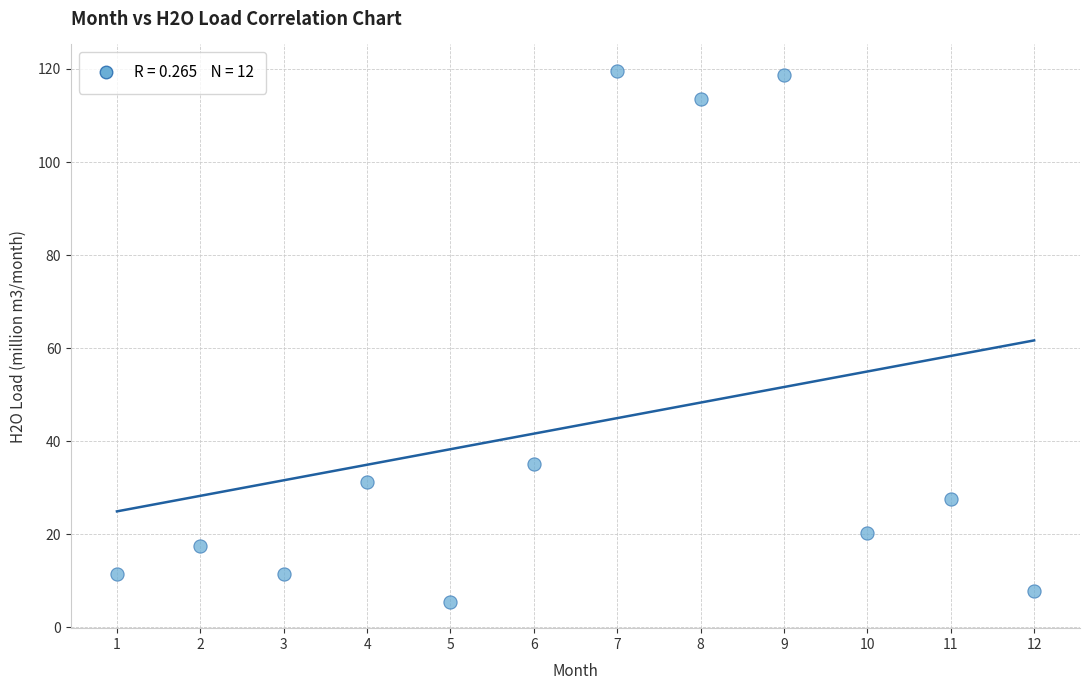

What is the average X value?

6.5